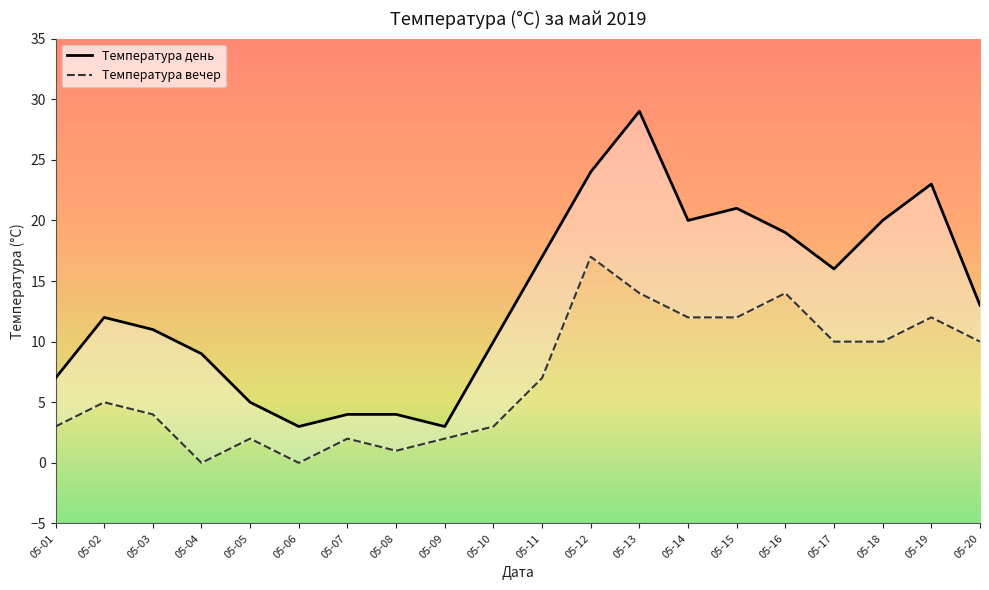

How many interior local peaks does the Температура день series have?

4